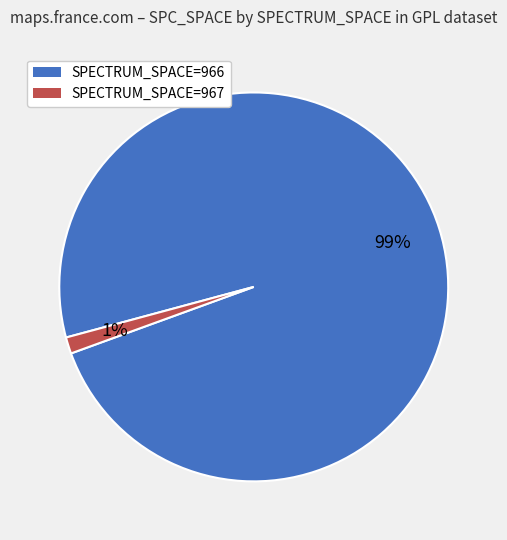

Rank the categories by value from lowest to highest.

SPECTRUM_SPACE=967, SPECTRUM_SPACE=966